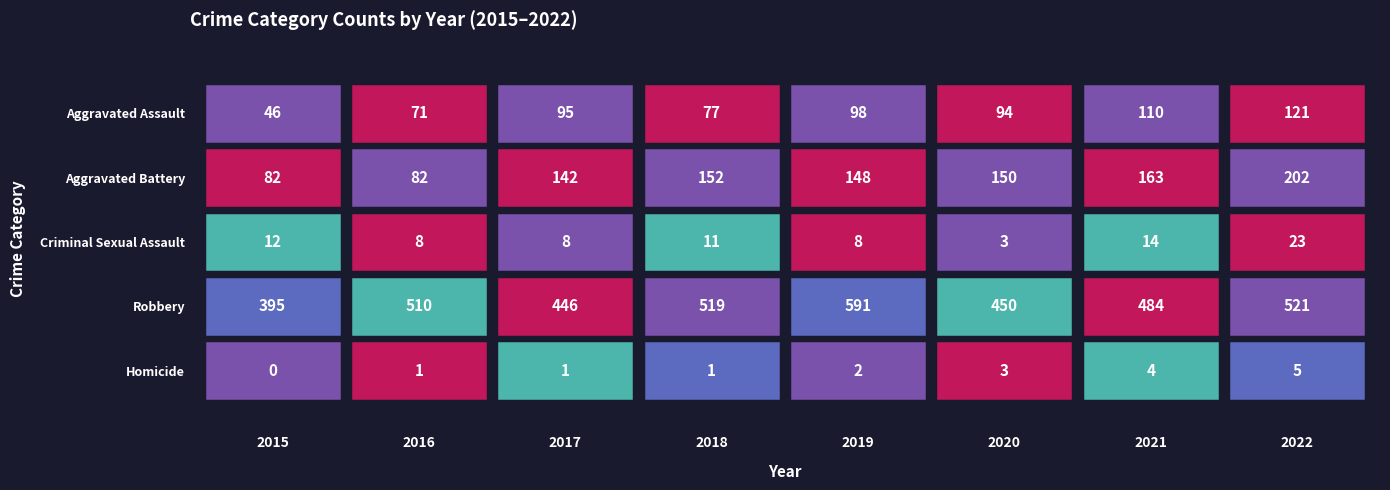

The value of Robbery at 2018 is 519. True or false?

True